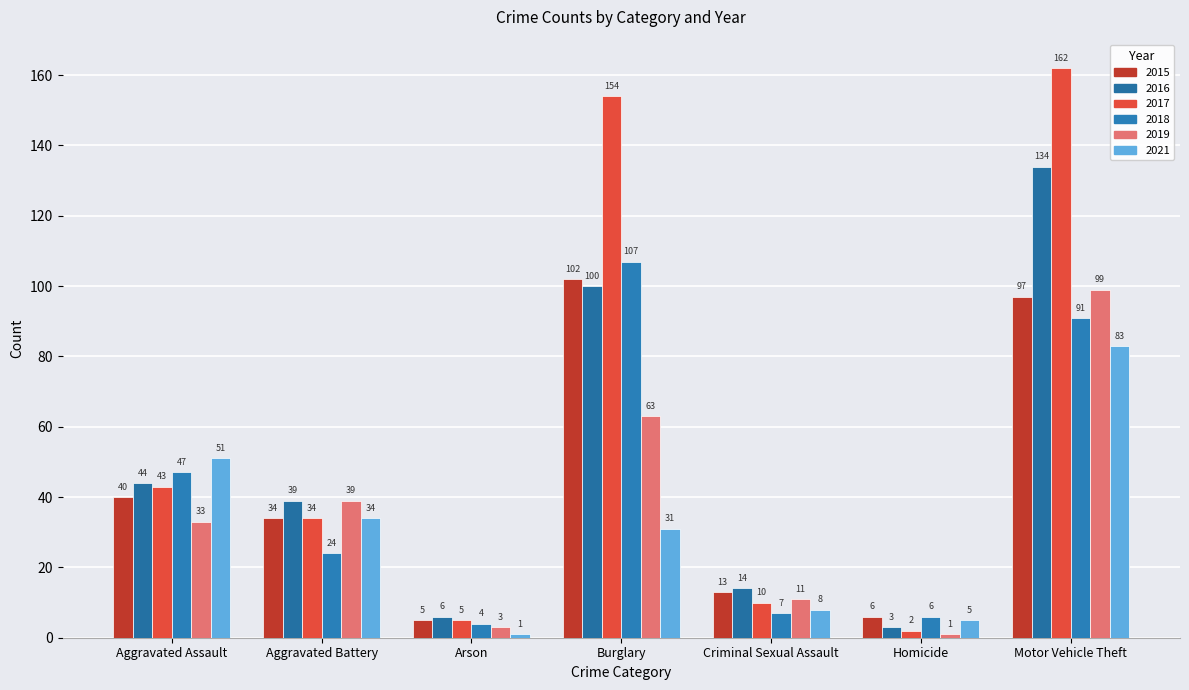

Which has a higher value, Criminal Sexual Assault or Aggravated Battery?

Aggravated Battery